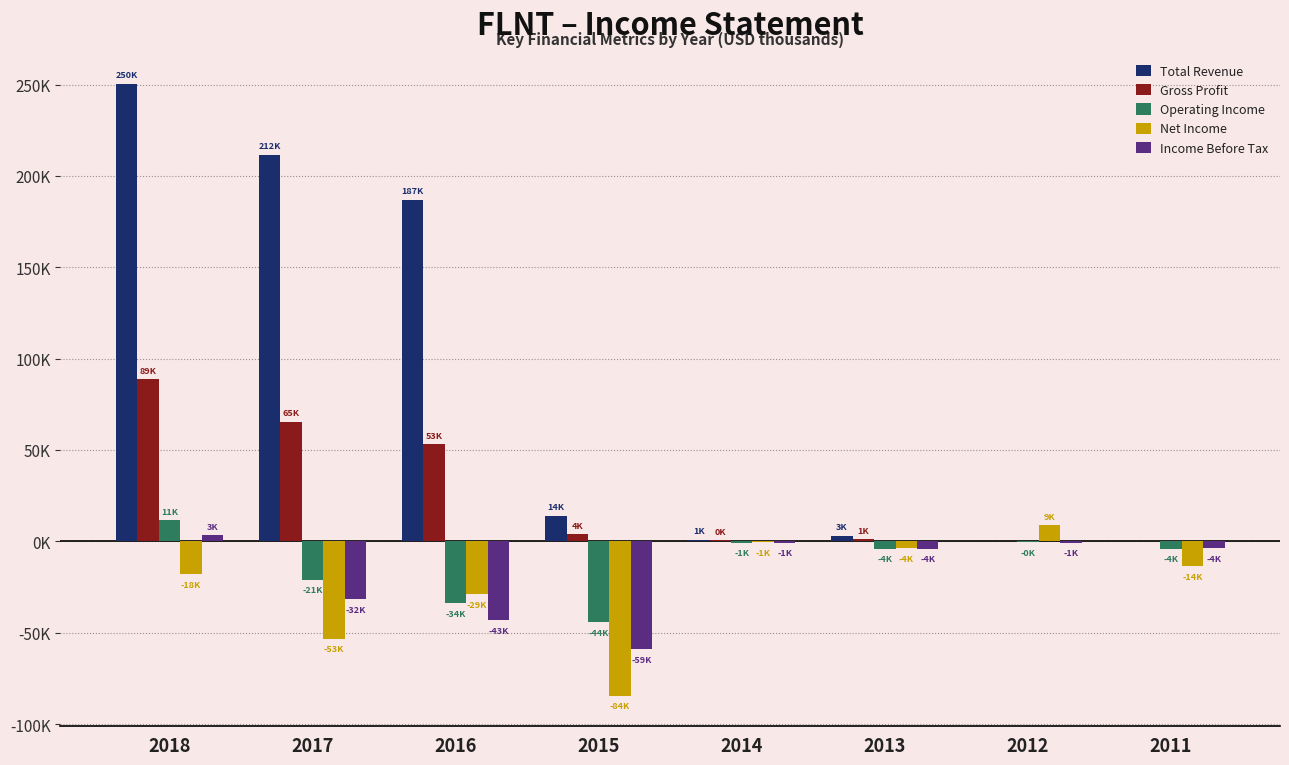

Rank the series at 2012 from highest to lowest value.

Net Income, Total Revenue, Gross Profit, Operating Income, Income Before Tax